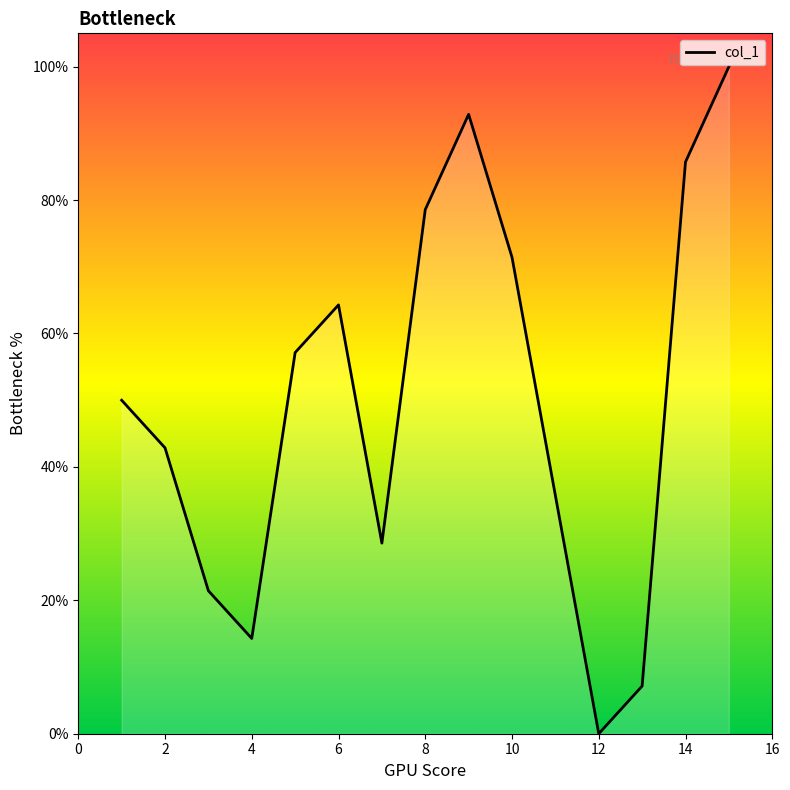

What is the greatest value displayed?

100.0